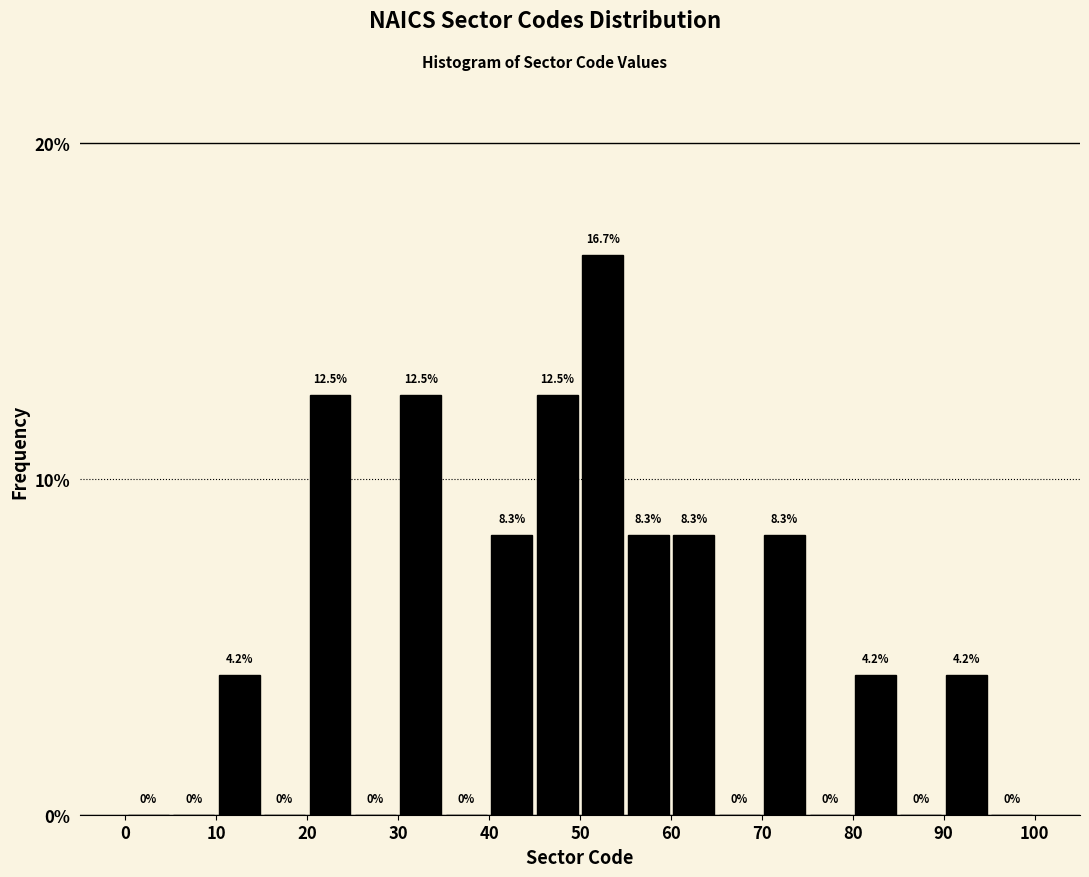

Which range on the x-axis has the tallest bar?

50 to 55